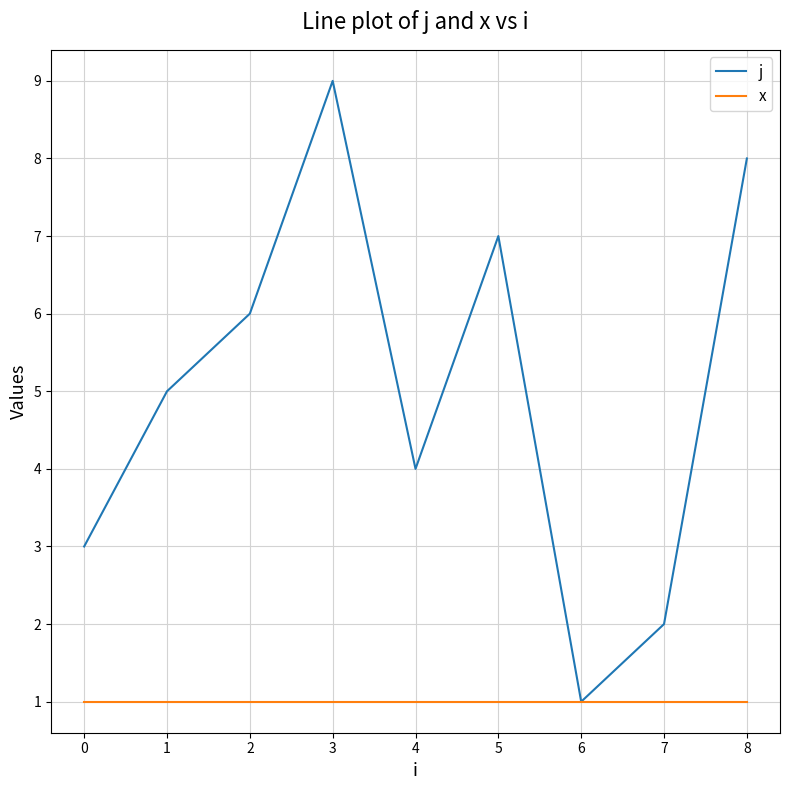

Rank the series by their maximum value, from highest to lowest.

j, x